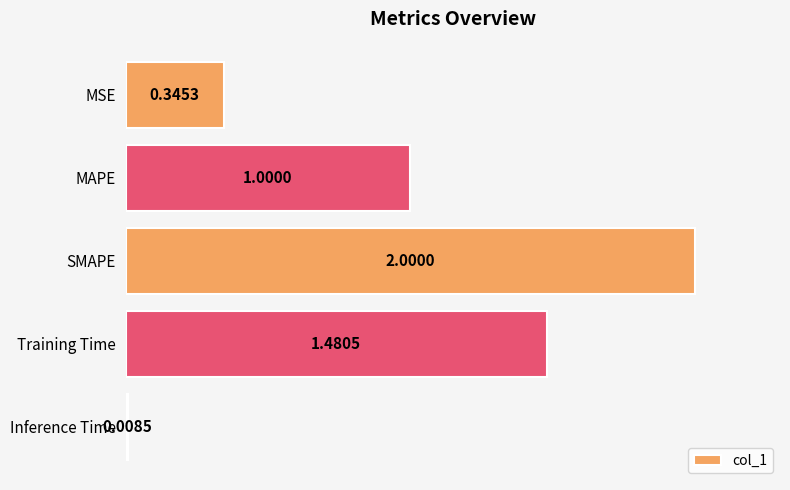

What is the change in value from MSE to SMAPE?

+1.7